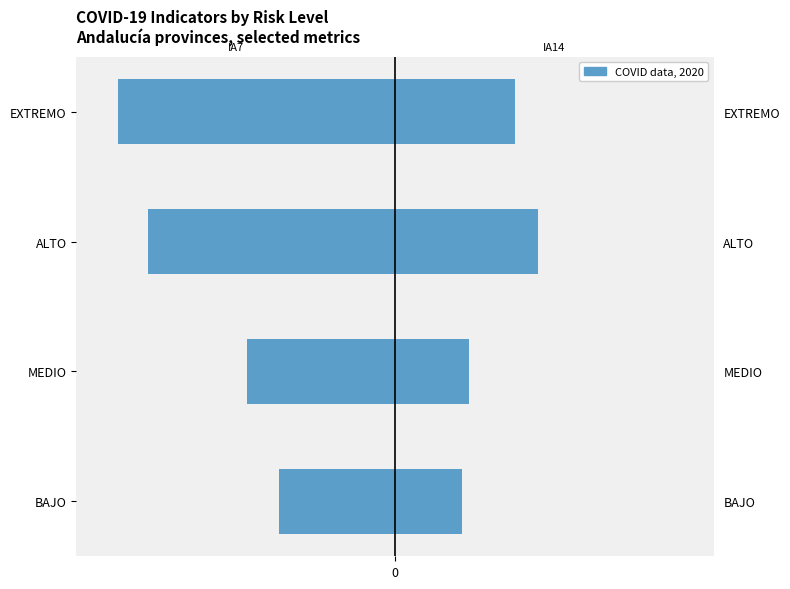

The IA14 series shows -384.4 at ALTO. True or false?

False